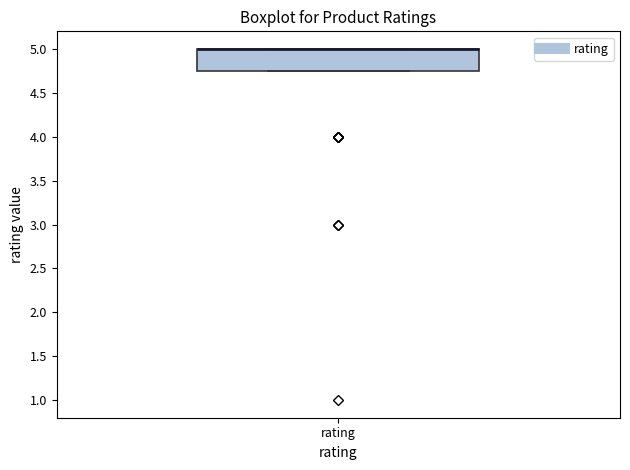

Transcribe this box plot: give where the median line is, the range the box spans, and where the two whiskers end, as read against the y-axis. The values are not printed on the chart, so give them approximately, as read against the axis.

median 5.00 (drawn on the box's upper edge), box 4.75 to 5.00, whiskers 4.75 to 5.00